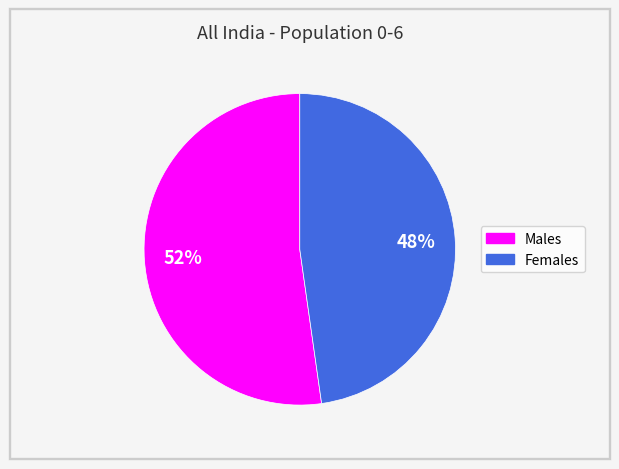

Is it true that Females is 34% of the pie?

False